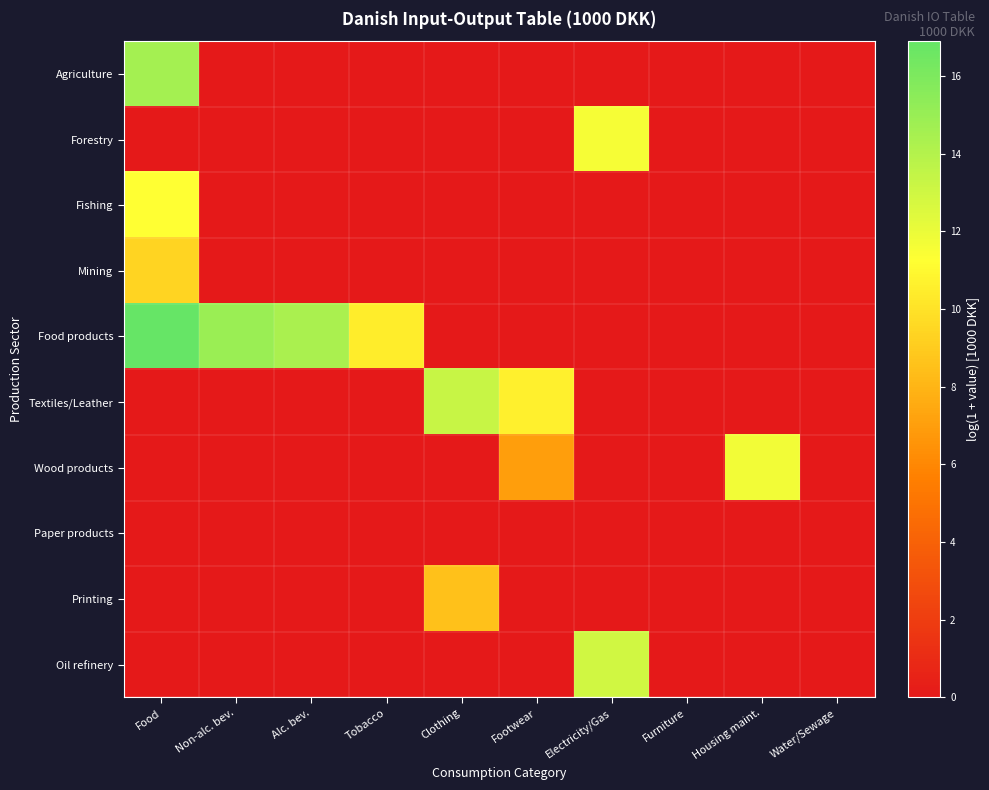

At Electricity/Gas, list the series in order from largest to smallest.

Oil refinery, Forestry, Agriculture, Fishing, Mining, Food products, Textiles/Leather, Wood products, Paper products, Printing